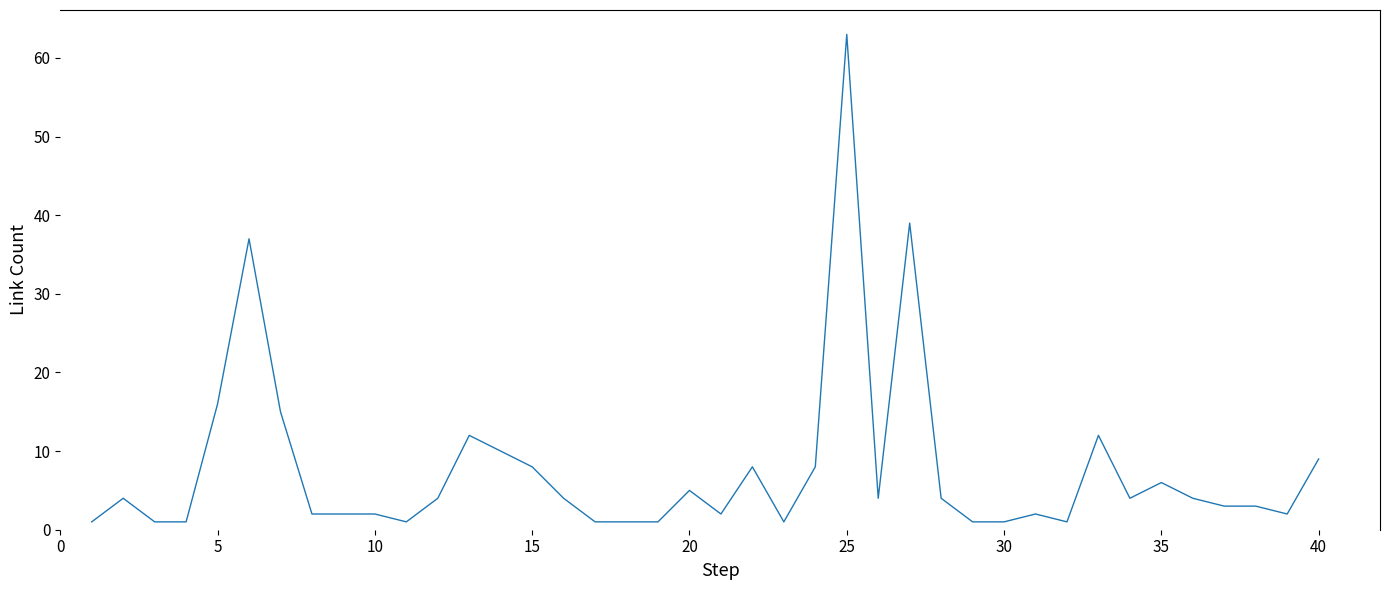

What is the maximum value shown in the chart?

63